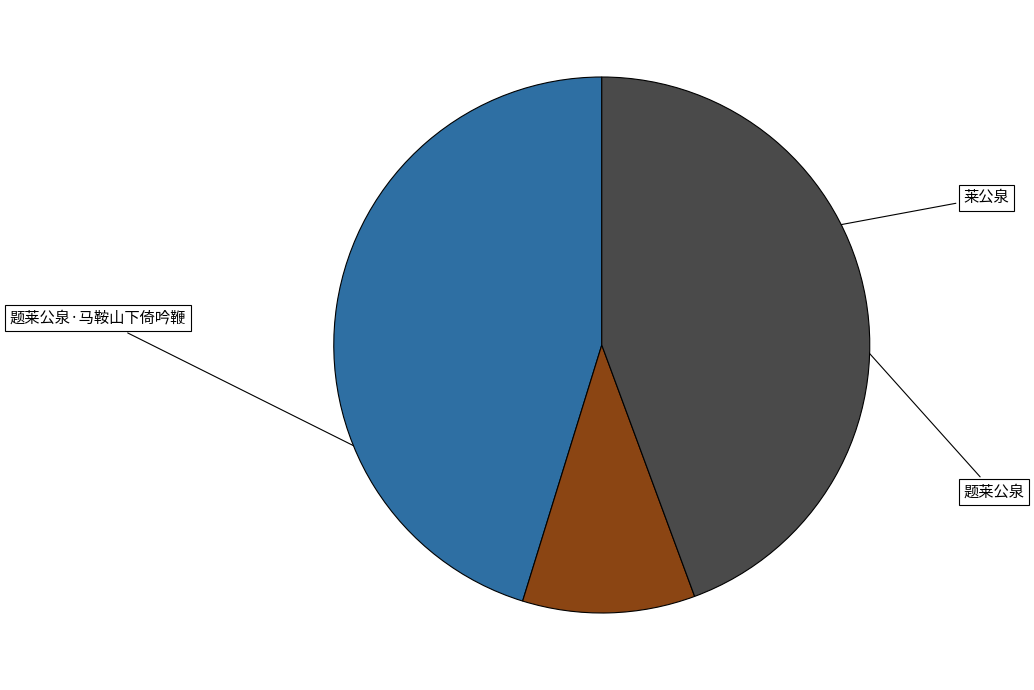

To the nearest percent, what is the difference between the 题莱公泉·马鞍山下倚吟鞭 and 题莱公泉 slice percentages?

34%